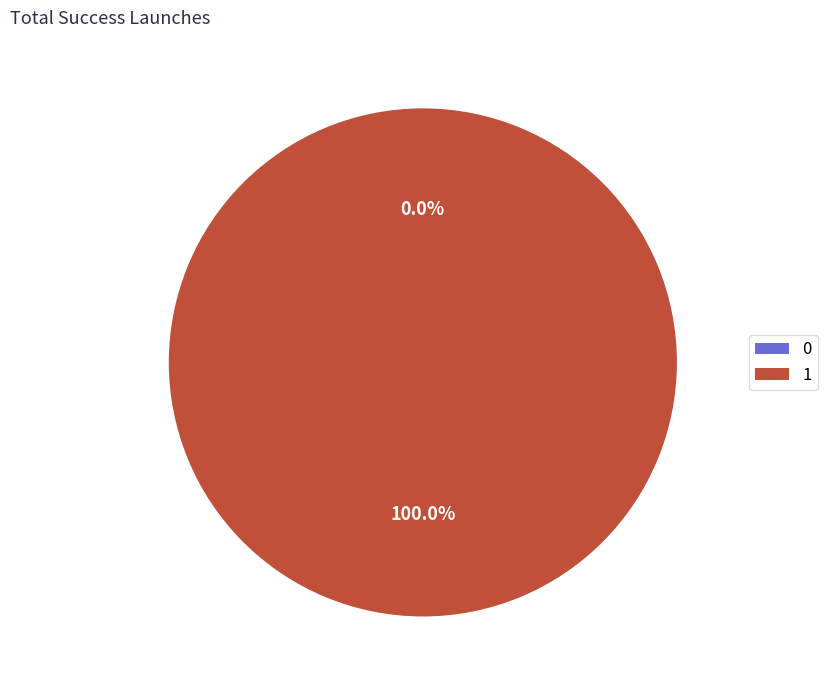

What is the total percentage of 0 and 1?

100.0%